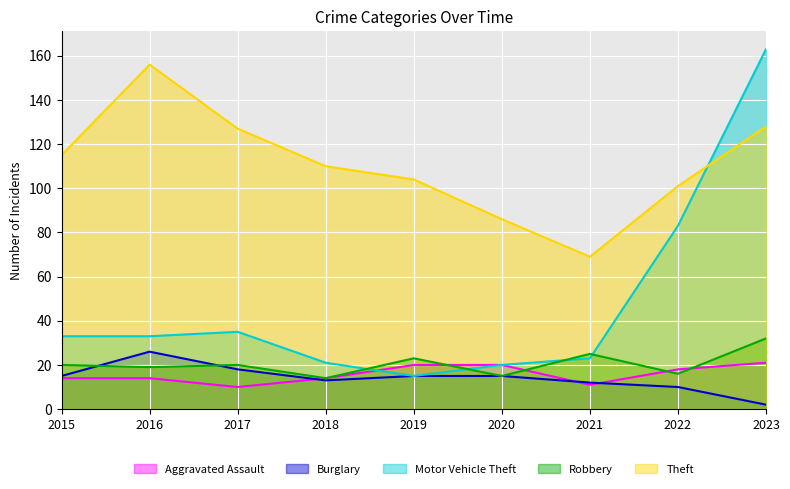

Between which two adjacent categories do Motor Vehicle Theft and Aggravated Assault first intersect?

2018 and 2019